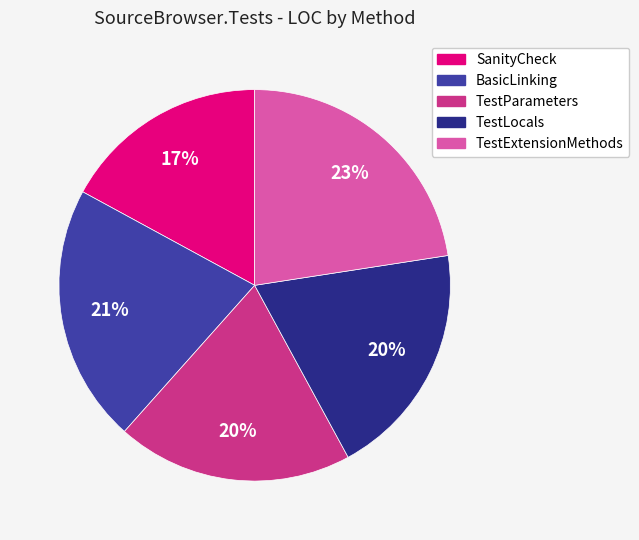

Which category has the biggest portion of the pie?

TestExtensionMethods